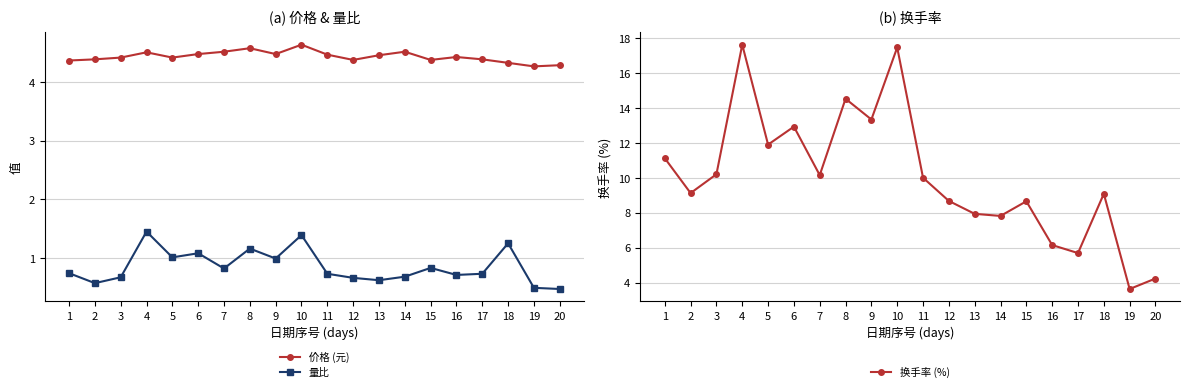

What is the value of the 量比 point at the 10th from the left?

1.4